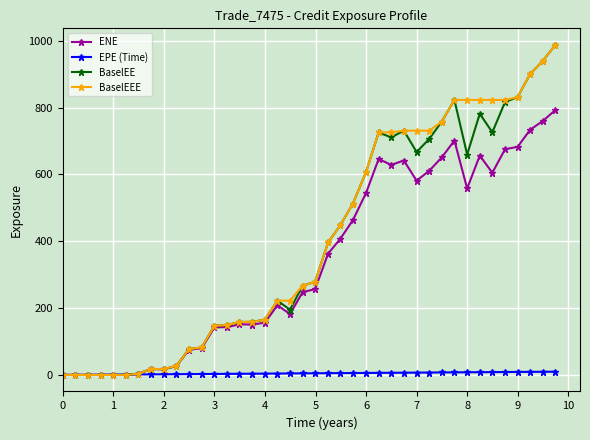

What is the maximum value for BaselEE?

987.8